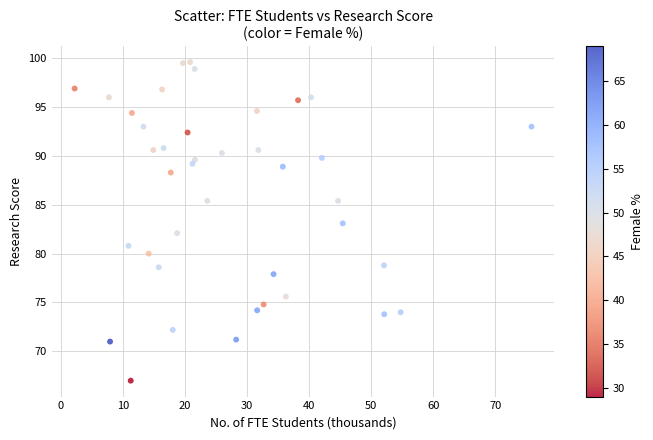

What is the range of X values (max minus min)?

73.6